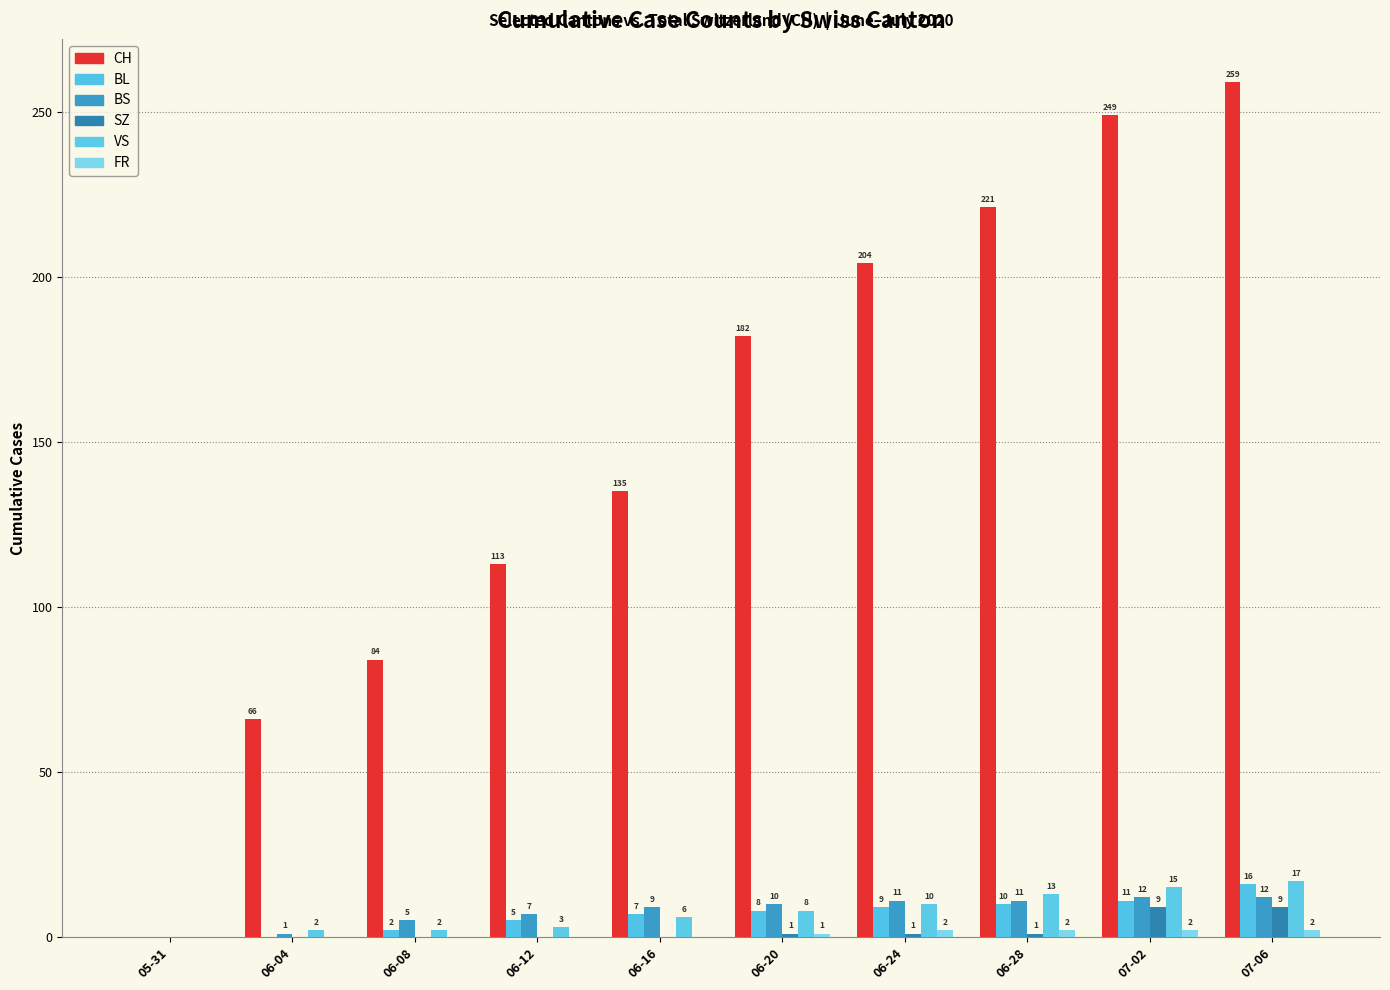

At which category is the sum across all series the highest?

07-06